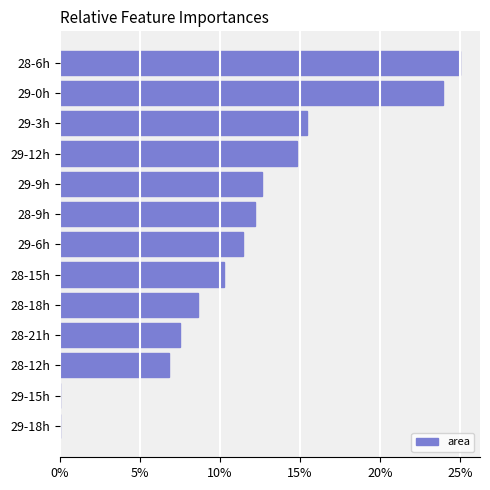

Are the bars horizontal?

Yes